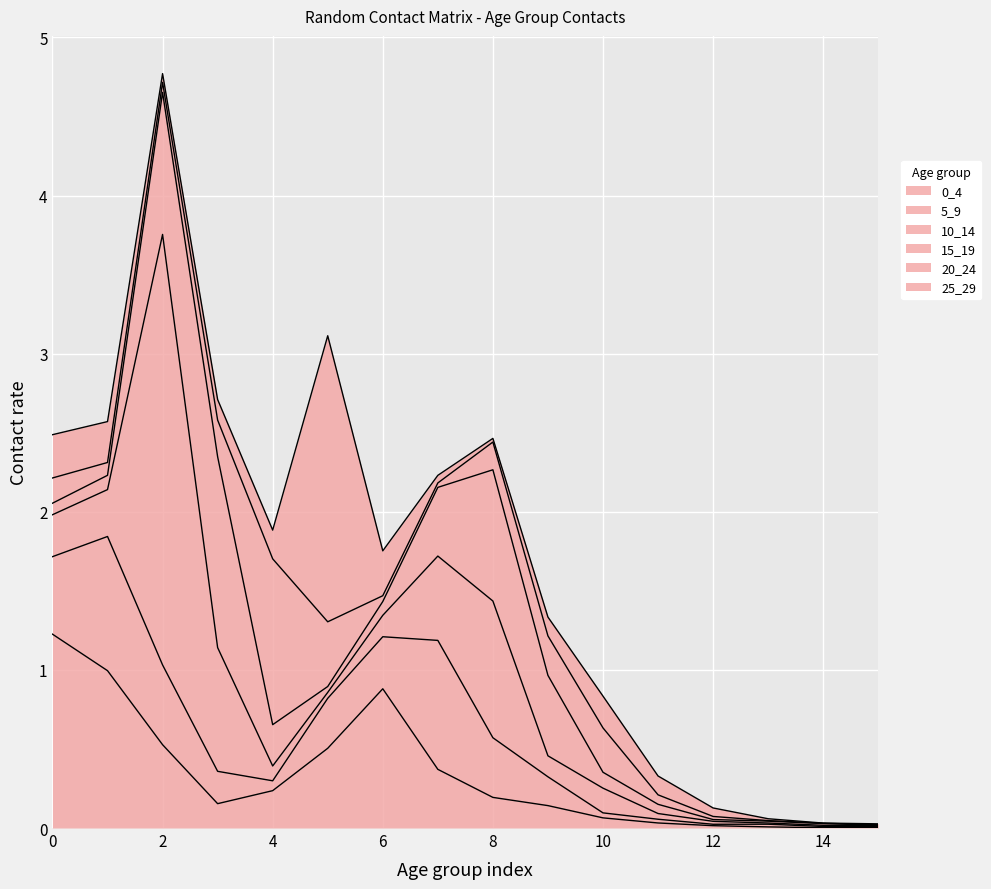

Is it true that 25_29 equals 0.3 at 6?

True